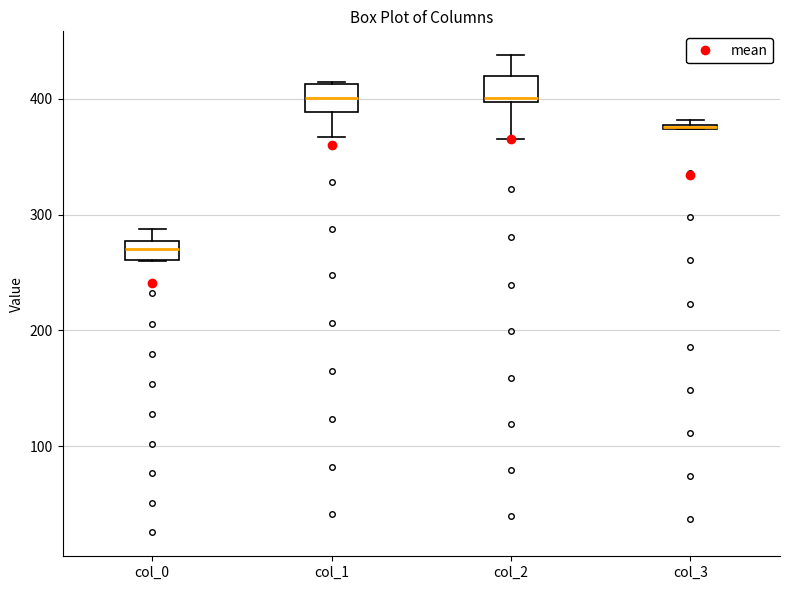

Where is the upper edge of the box for col_2 on the y-axis? The values are not printed on the chart, so give them approximately, as read against the axis.

420